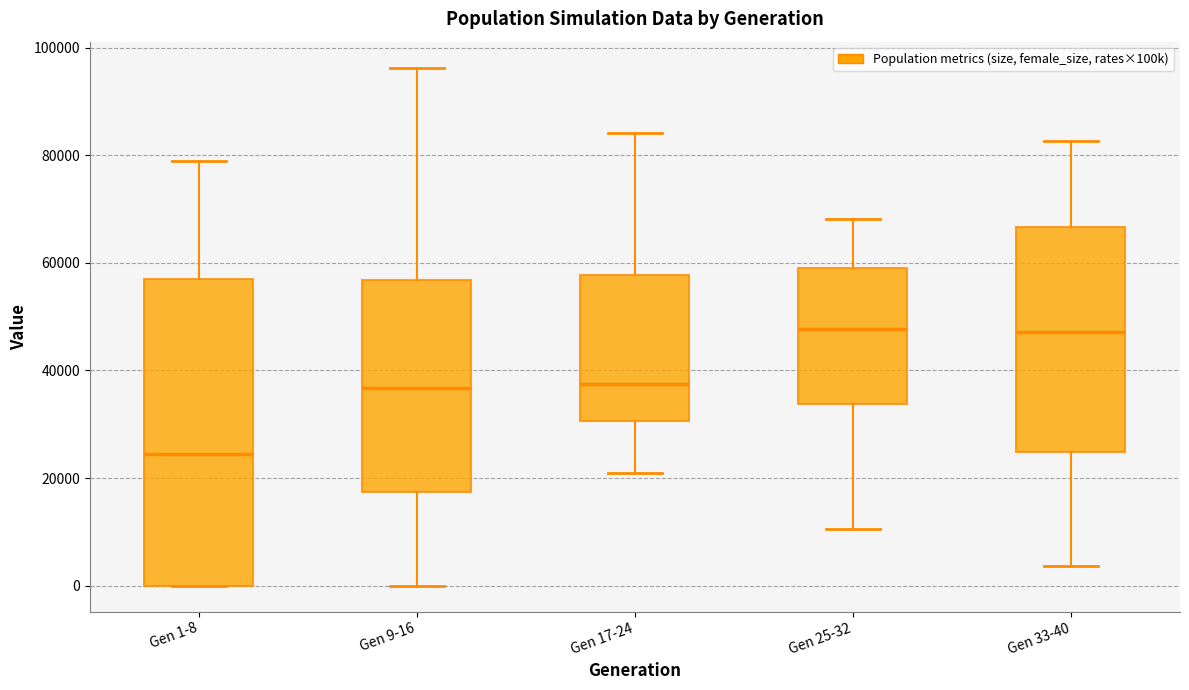

Which box has the lowest median line?

Gen 1-8